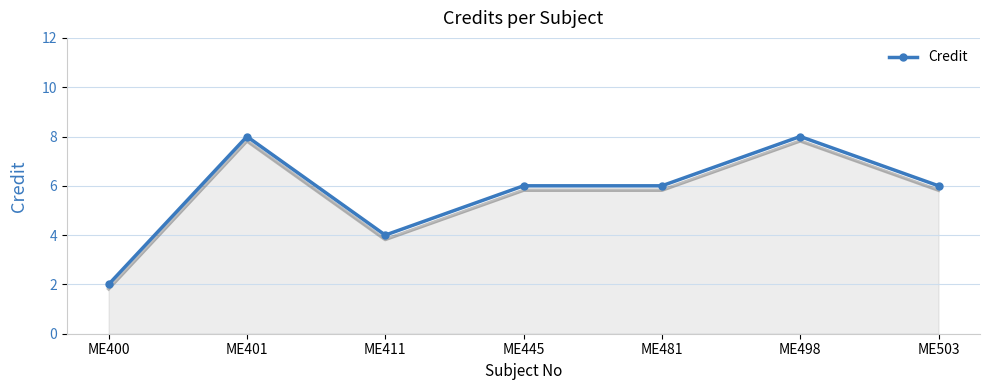

List the labels in order of value, smallest first.

ME400, ME411, ME445, ME481, ME503, ME401, ME498